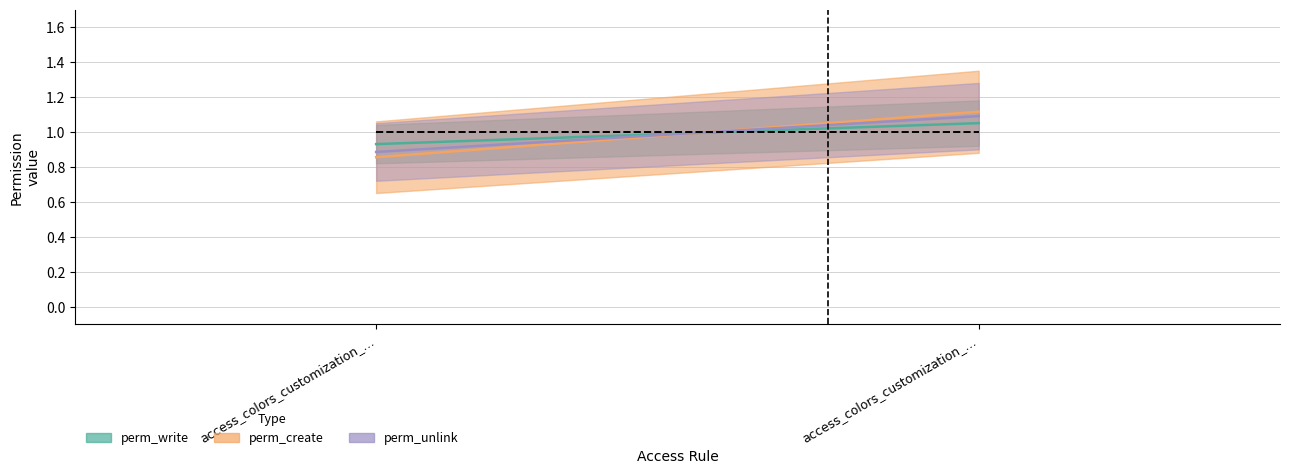

What is the label of the 1st point from the left?

access_colors_customization_theme